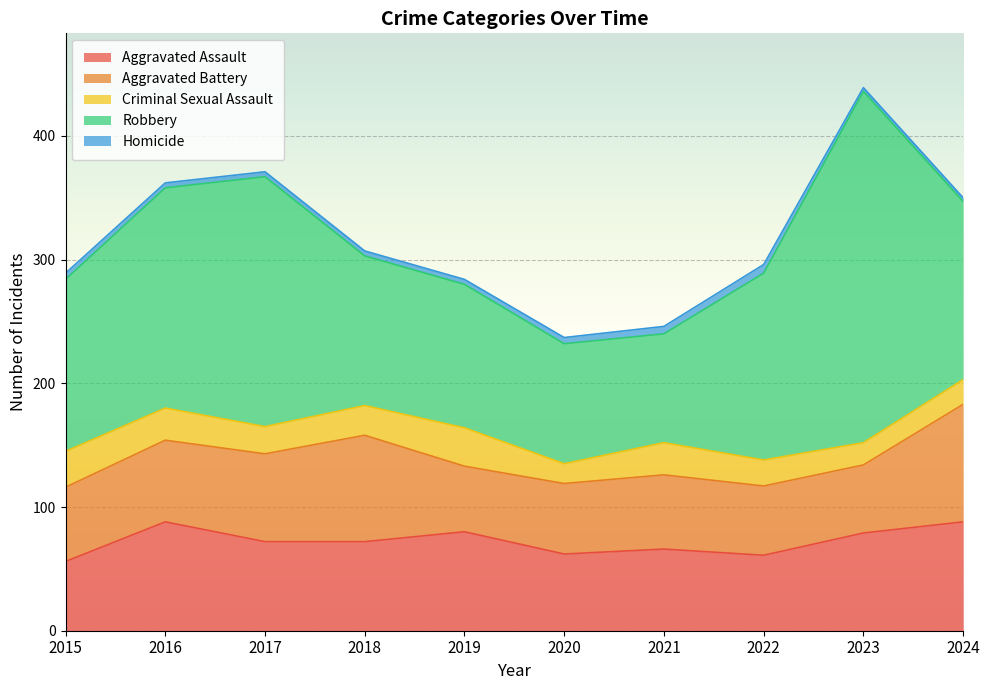

What is the minimum value shown in the chart?

3